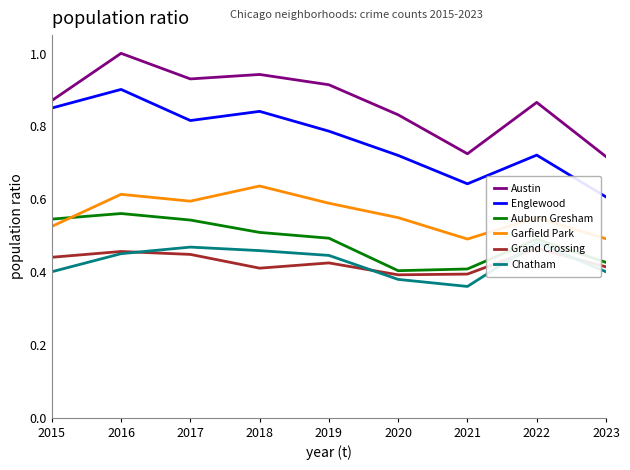

What is the average value of the Englewood series?

0.8